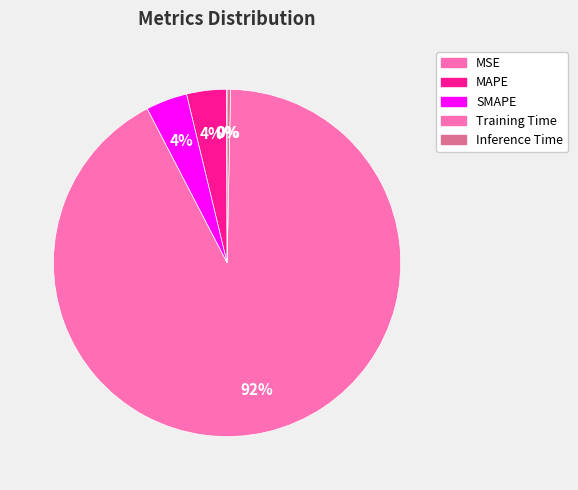

How many segments does this pie chart have?

5